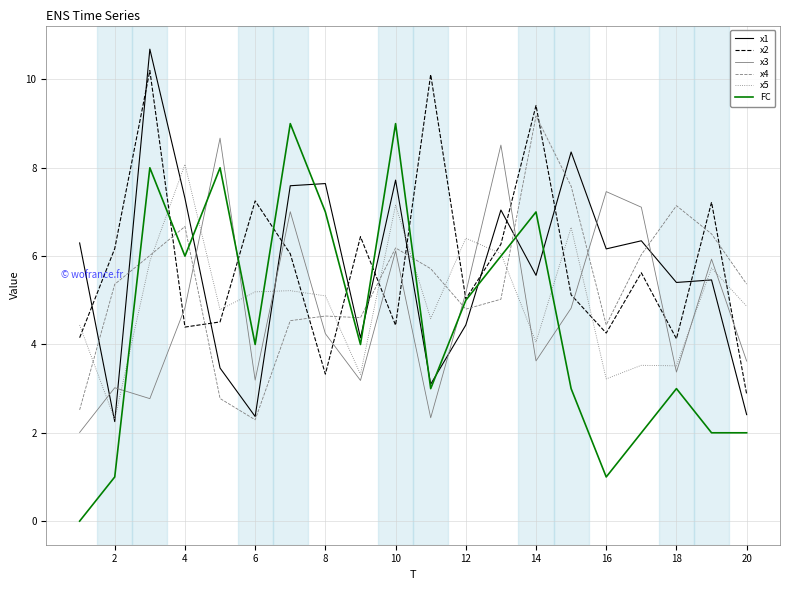

What is the maximum value shown in the chart?

10.7